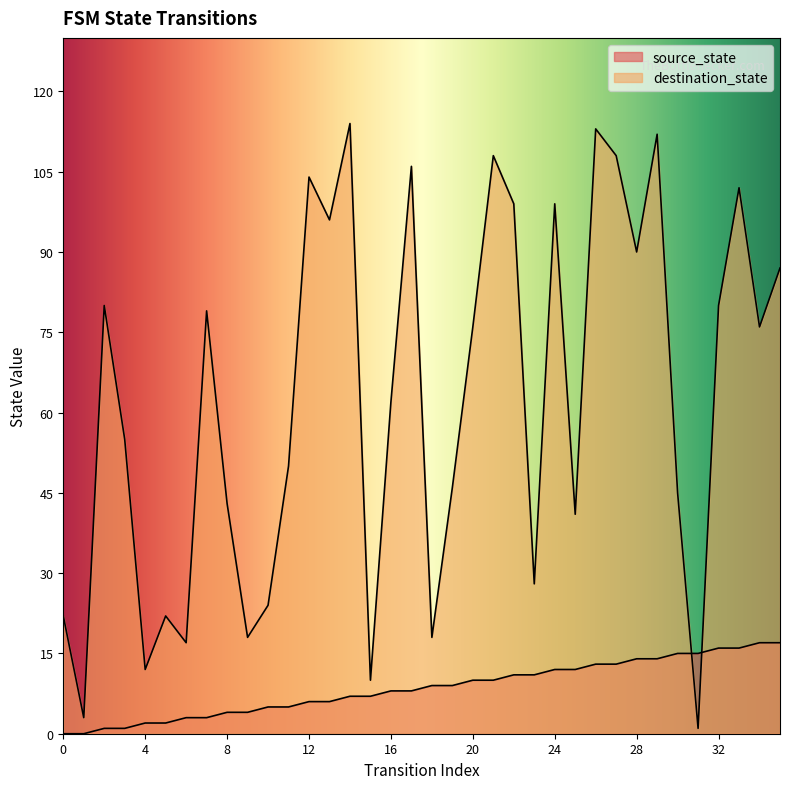

List the labels in order of destination_state value, smallest first.

31, 1, 15, 4, 6, 9, 18, 0, 5, 10, 23, 25, 8, 30, 19, 11, 3, 16, 20, 34, 7, 2, 32, 35, 28, 13, 22, 24, 33, 12, 17, 21, 27, 29, 26, 14